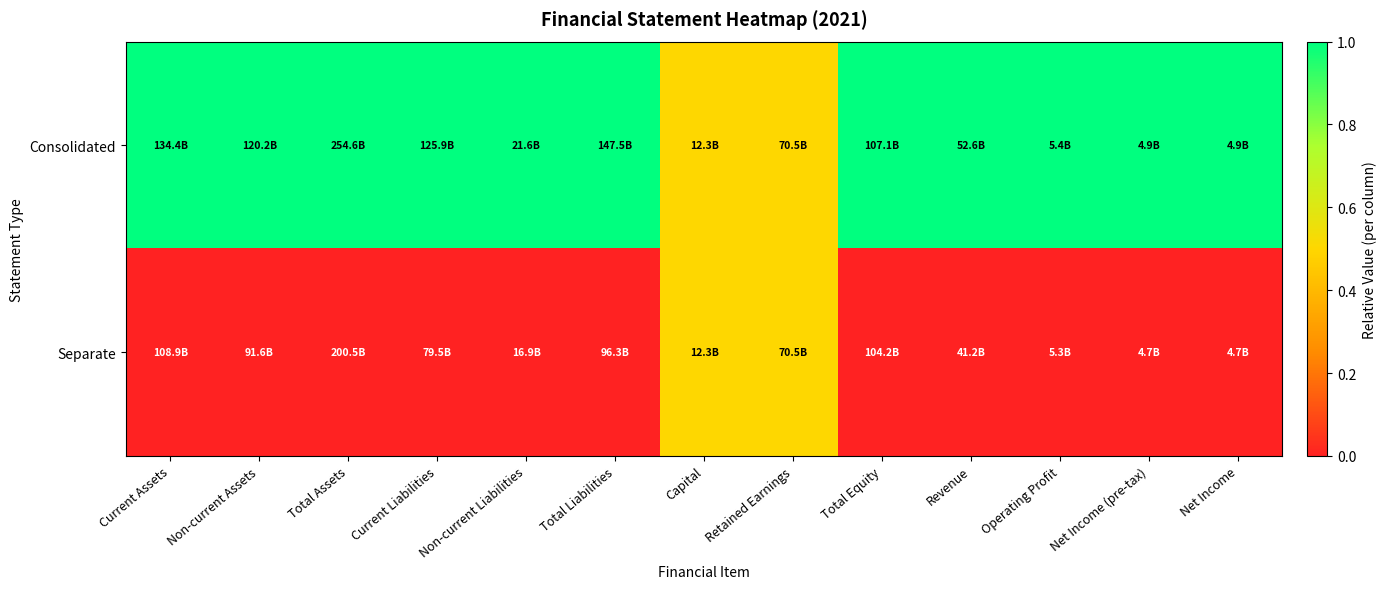

At which category does the chart reach its peak across all series?

Current Assets